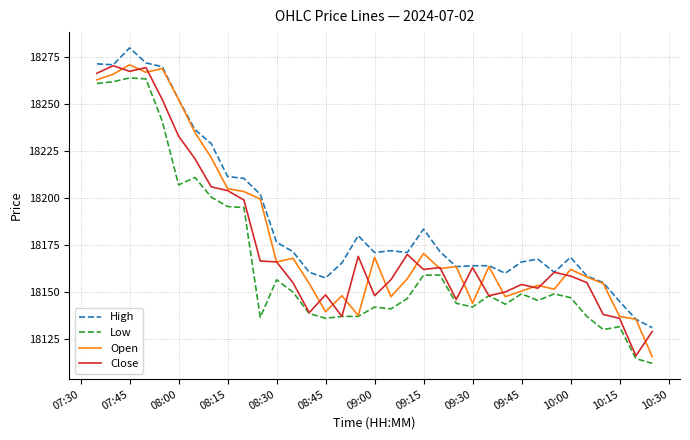

Which series has the largest total across all categories?

High